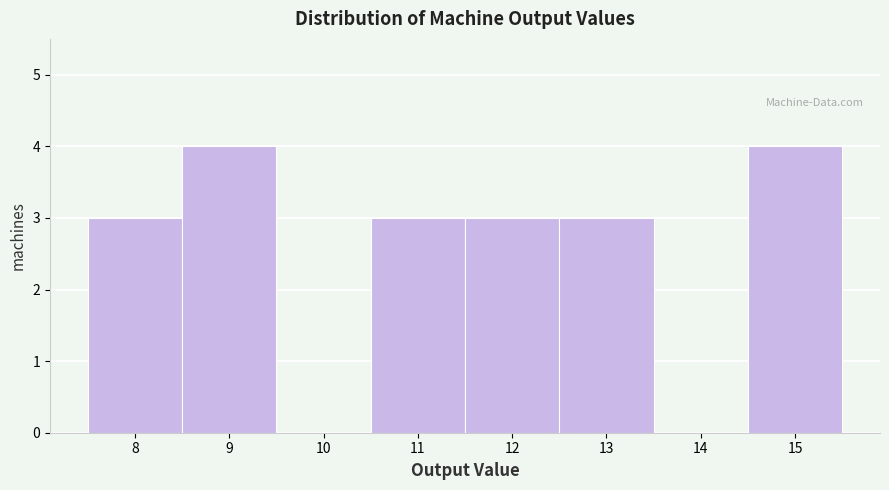

Reading left to right, list every bar in this chart as the range it spans on the x-axis followed by its height. The values are not printed on the chart, so give them approximately, as read against the axis.

7.5 to 8.5: 3
8.5 to 9.5: 4
9.5 to 10.5: 0
10.5 to 11.5: 3
11.5 to 12.5: 3
12.5 to 13.5: 3
13.5 to 14.5: 0
14.5 to 15.5: 4